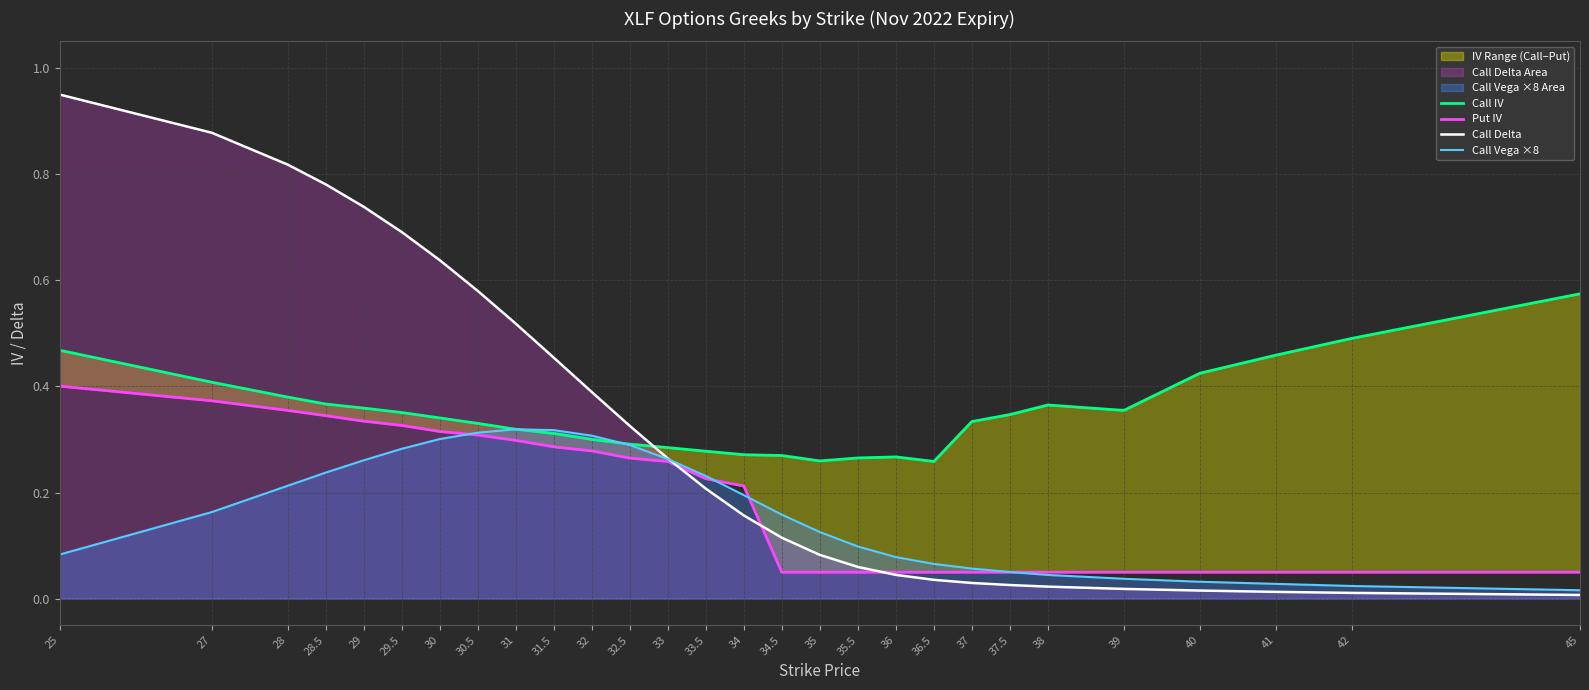

True or false: Call Delta and Call Vega ×8 intersect in this chart.

True